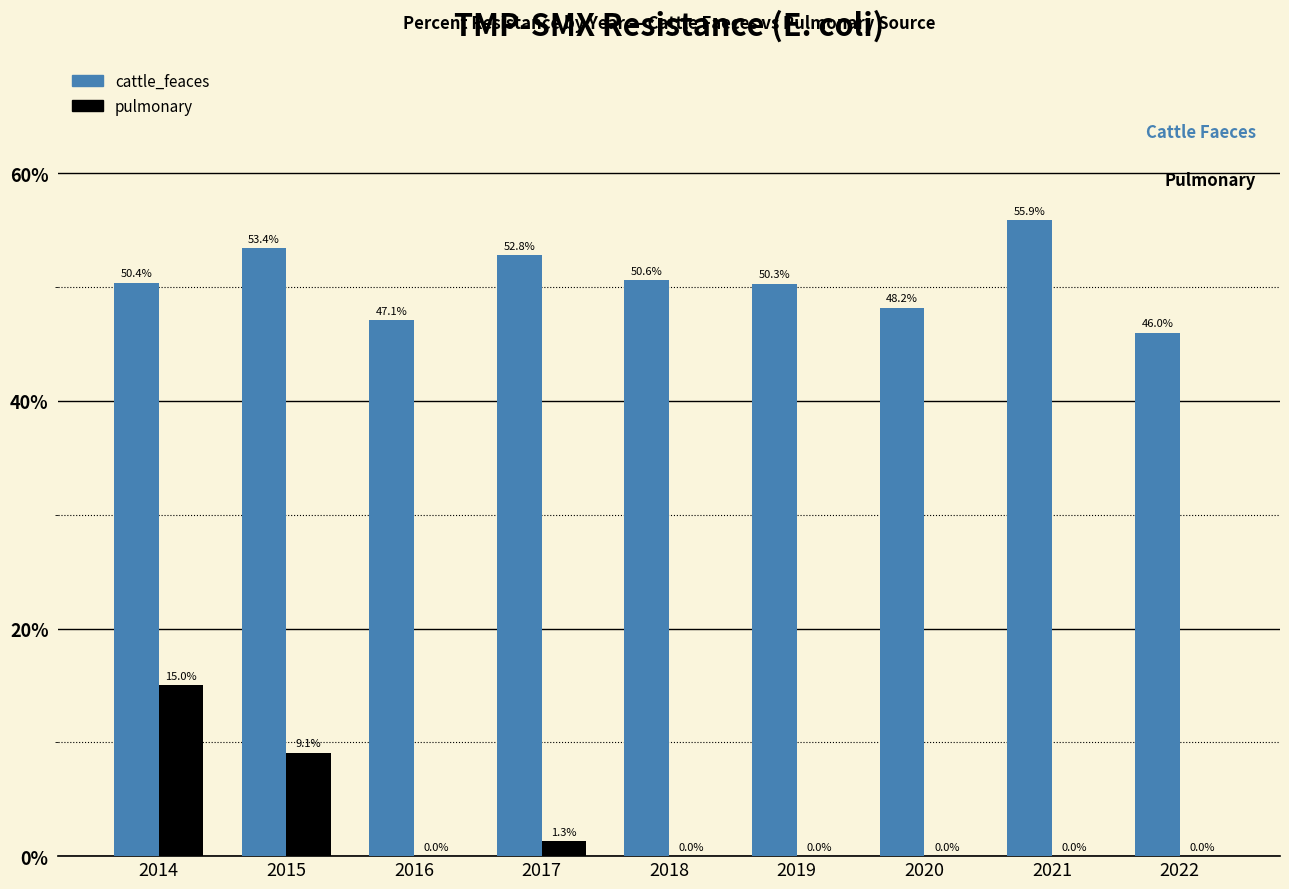

Reading left to right, extract all data points from this chart.

cattle_feaces: 50.4	53.4	47.1	52.8	50.6	50.3	48.2	55.9	46.0
pulmonary: 15.0	9.1	0.0	1.3	0.0	0.0	0.0	0.0	0.0